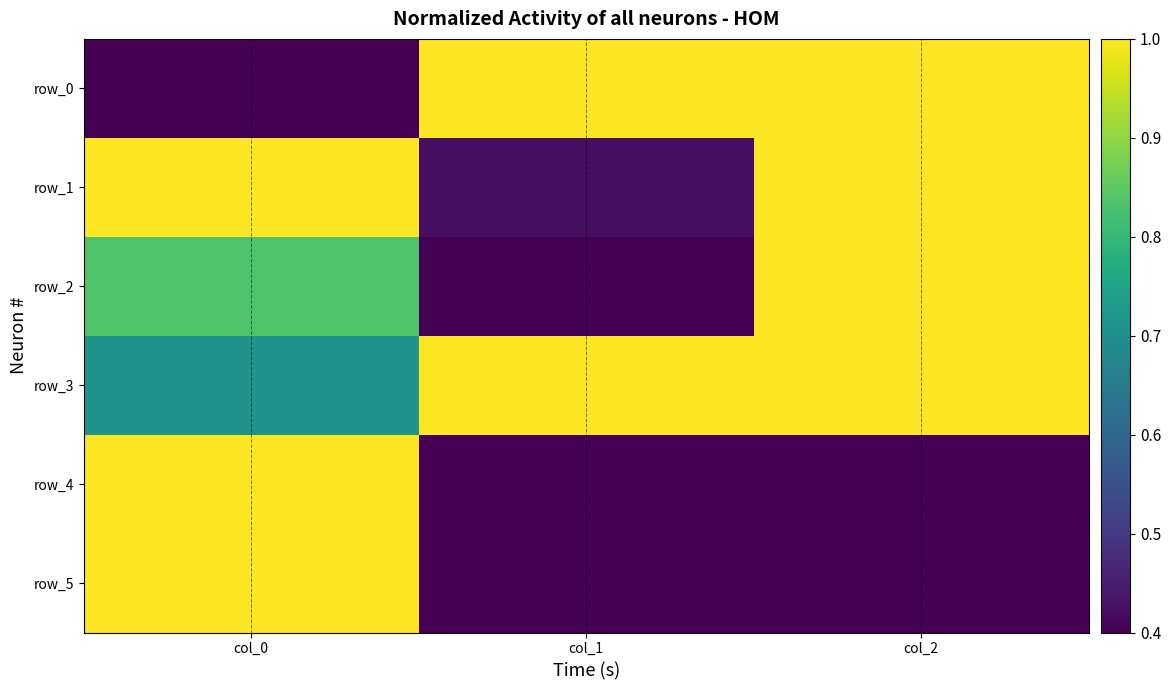

Rank the series at col_0 from lowest to highest value.

row_0, row_3, row_2, row_1, row_4, row_5